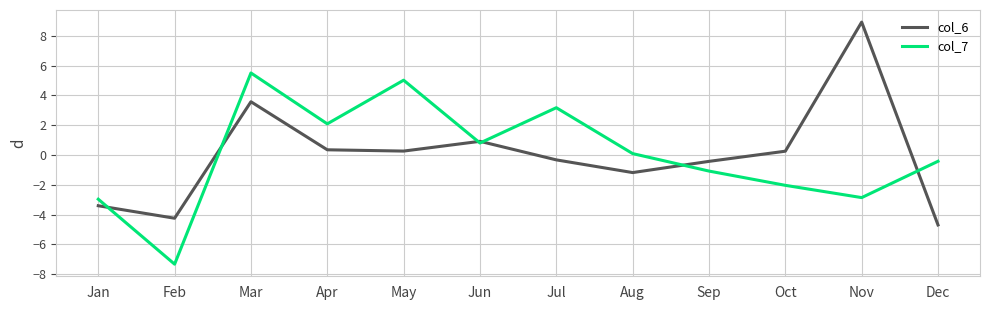

Which series changed the most between May and Jul?

col_7